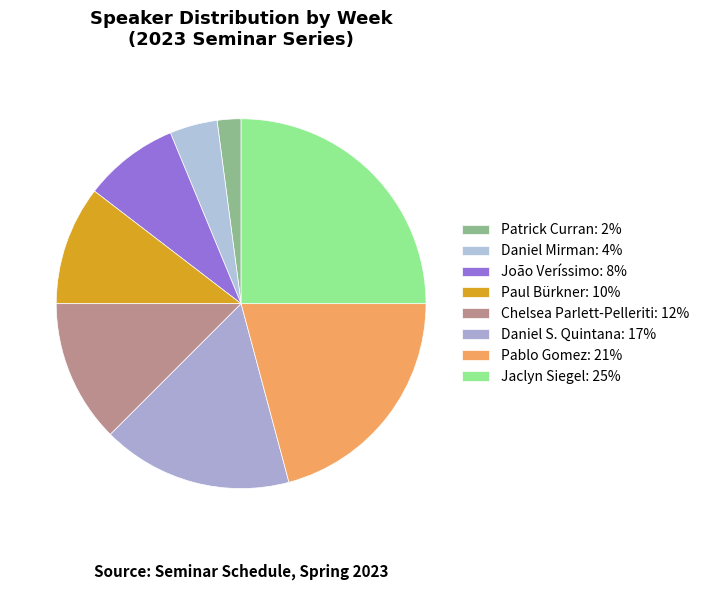

How many segments does this pie chart have?

8